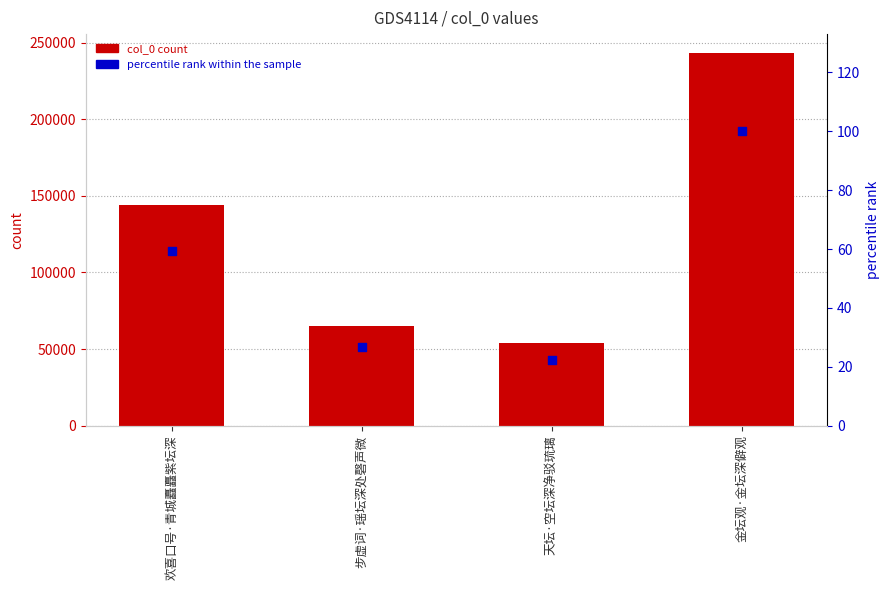

Which series reaches the maximum Y coordinate?

col_0